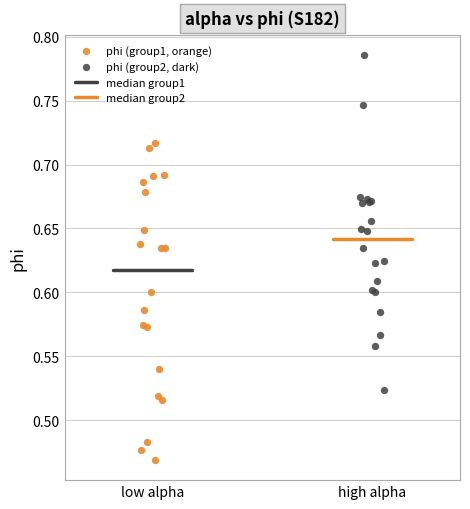

Which series contains the lowest Y value?

phi (group1, orange)